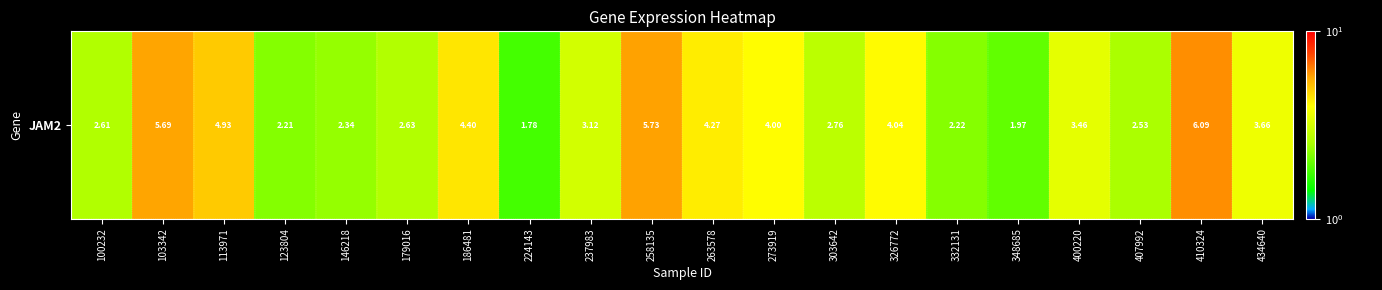

Rank the categories by value from highest to lowest.

410324, 258135, 103342, 113971, 186481, 263578, 326772, 273919, 434640, 400220, 237983, 303642, 179016, 100232, 407992, 146218, 332131, 123804, 348685, 224143